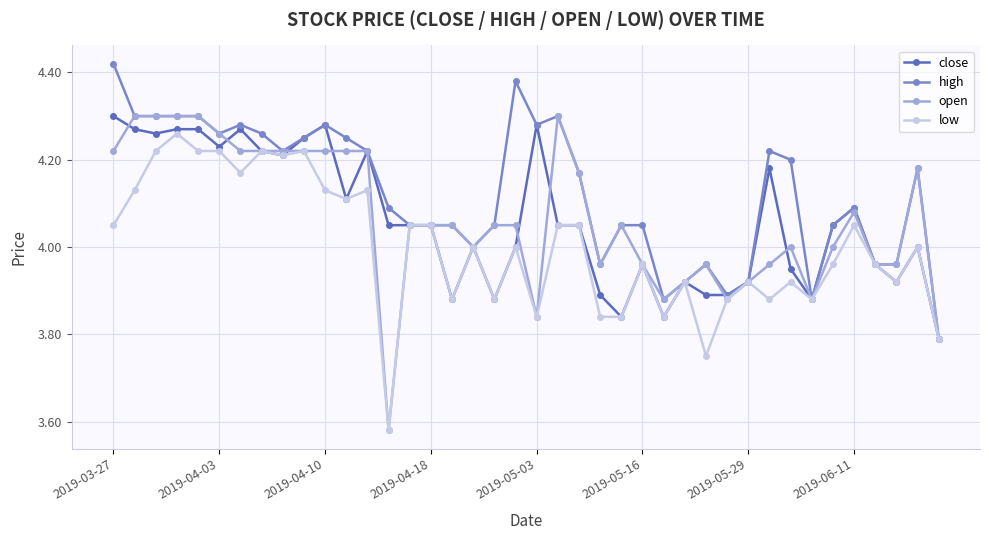

True or false: high has more than 1 interior local peaks.

True